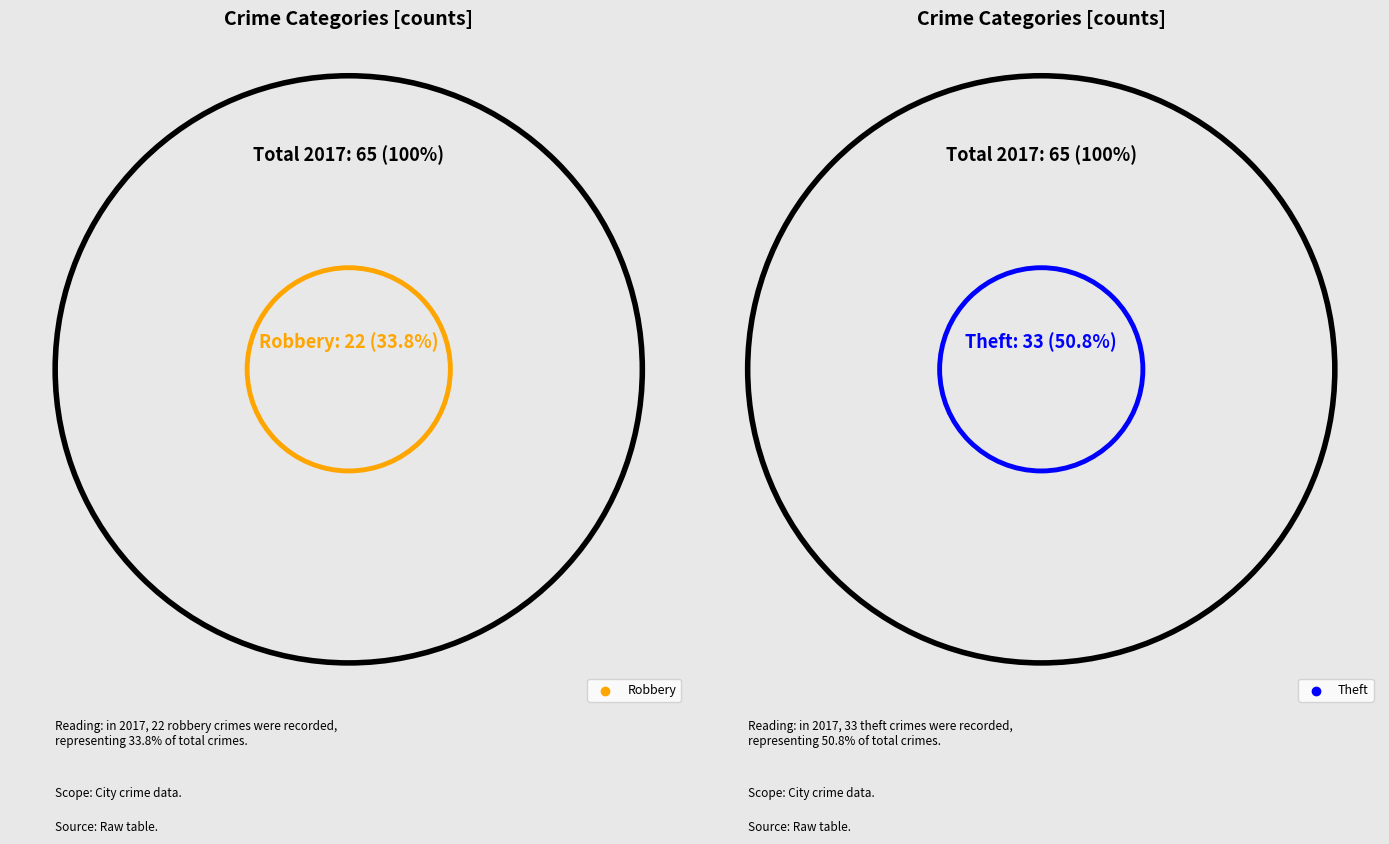

To the nearest percent, what is the average slice percentage?

25%